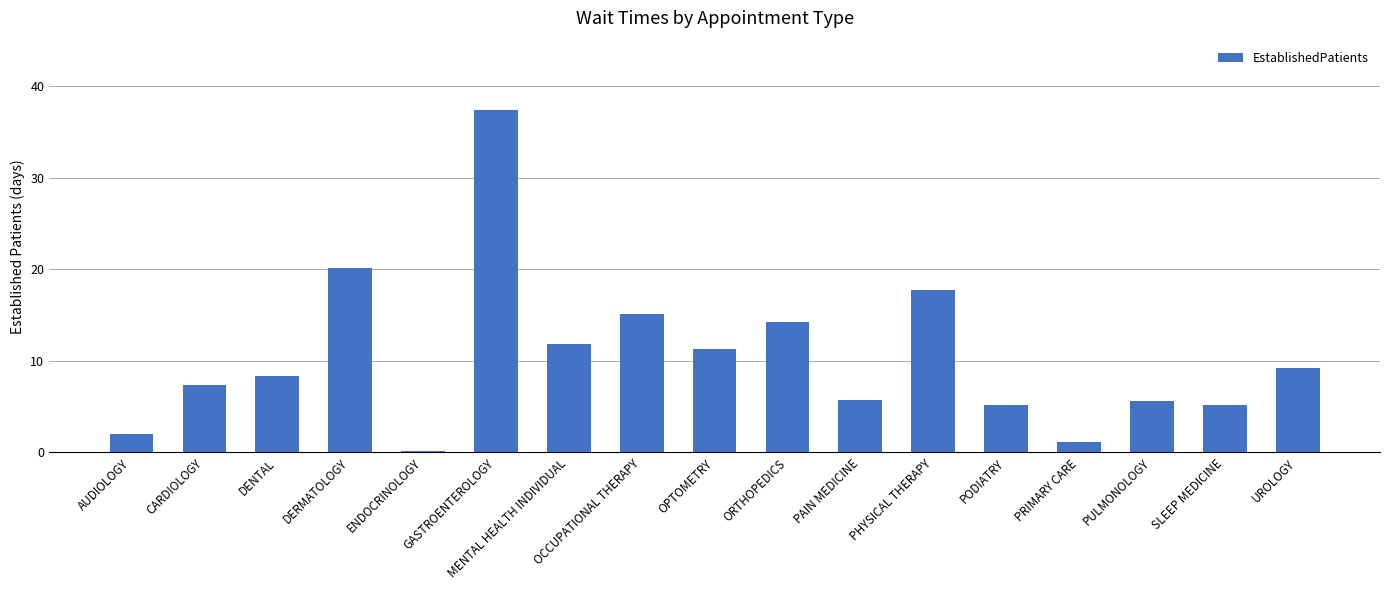

What is the change in value from MENTAL HEALTH INDIVIDUAL to OPTOMETRY?

-0.5